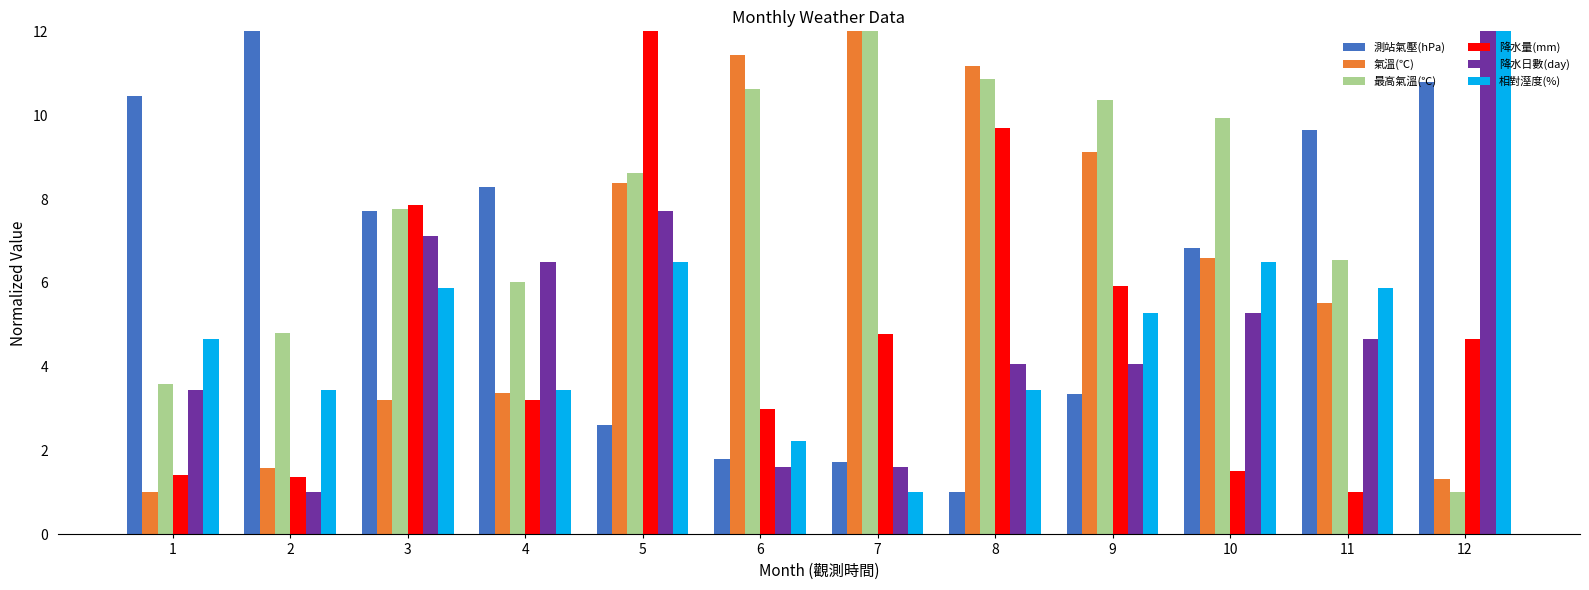

At which label is 測站氣壓(hPa) closest to 6?

10